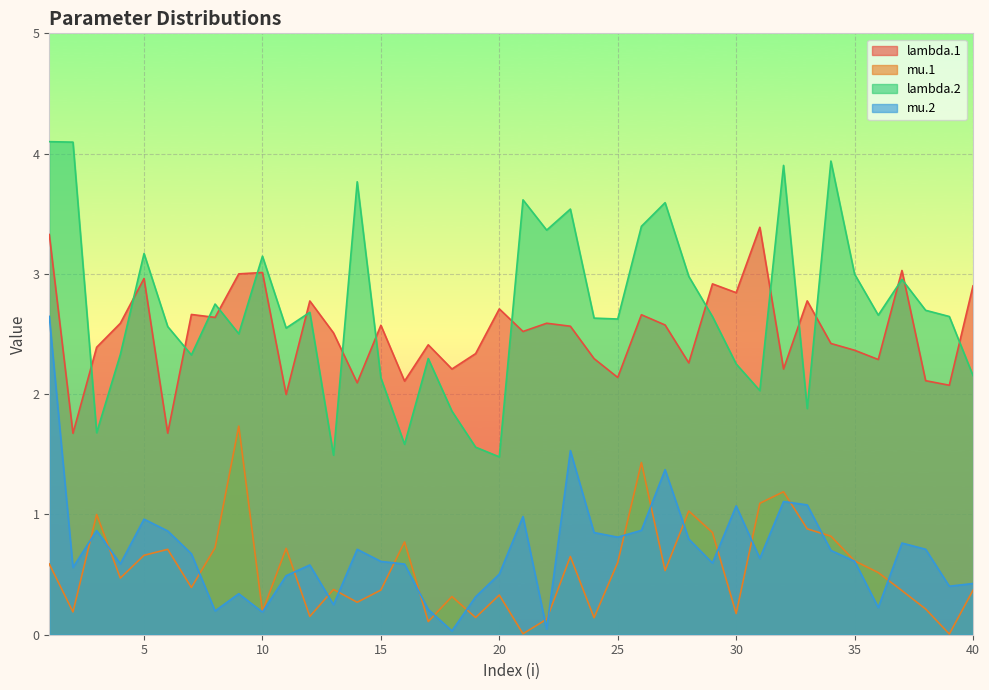

What is the average value of the mu.1 series?

0.5